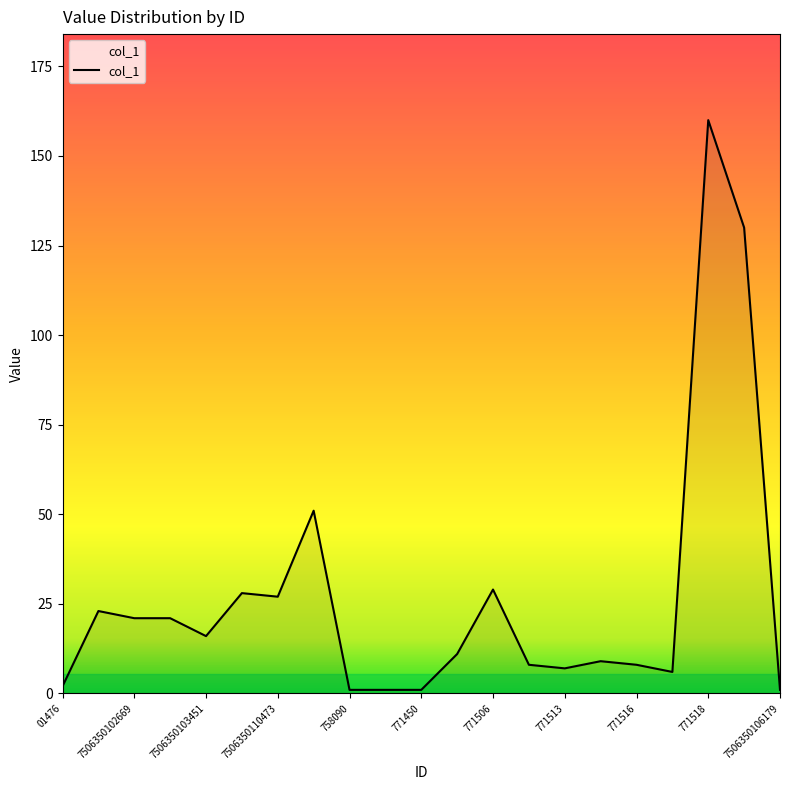

True or false: there are more than 0 points higher than both neighbors.

True